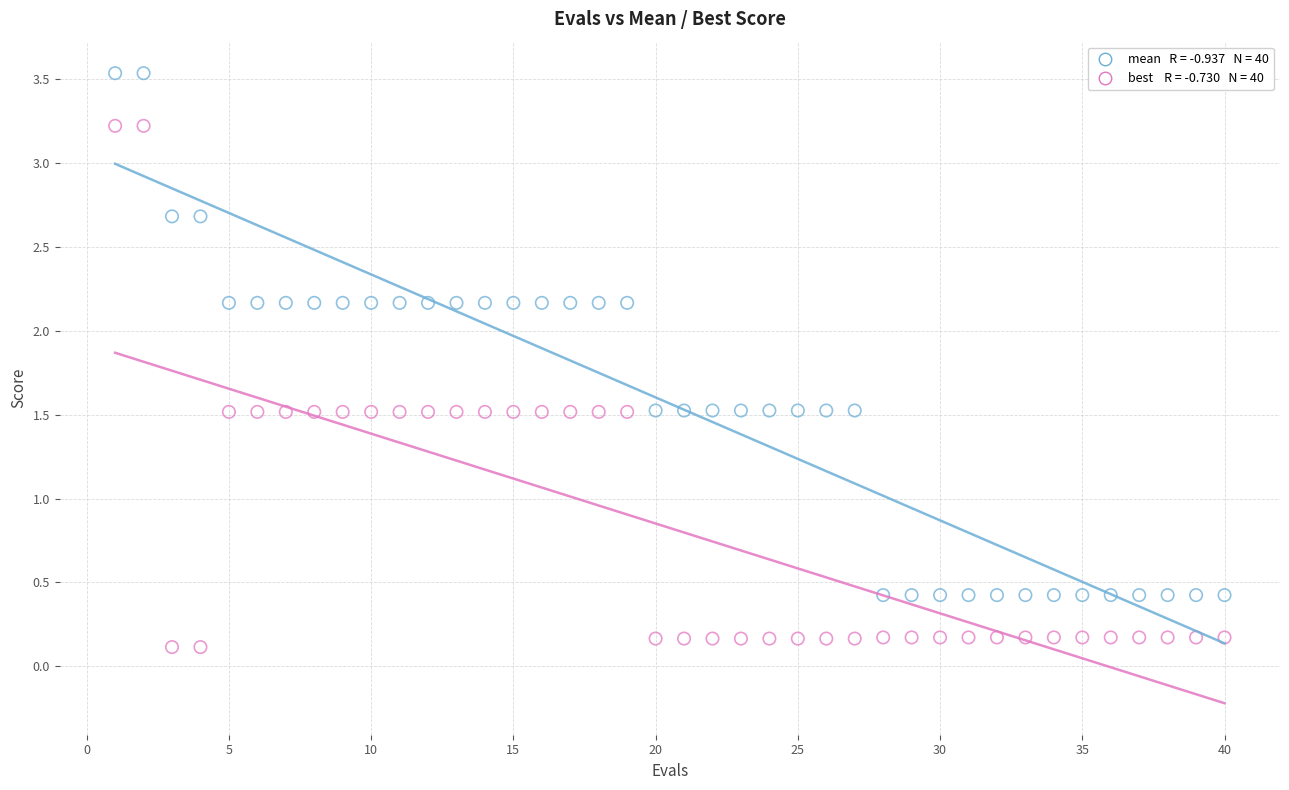

Across all data points, what is the range of Y values (max minus min)?

3.4